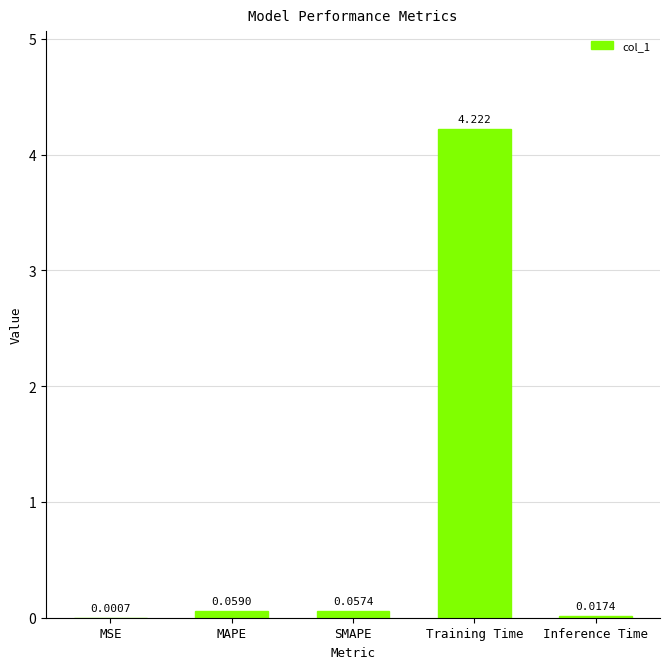

Between MAPE and MSE, which is larger?

MAPE